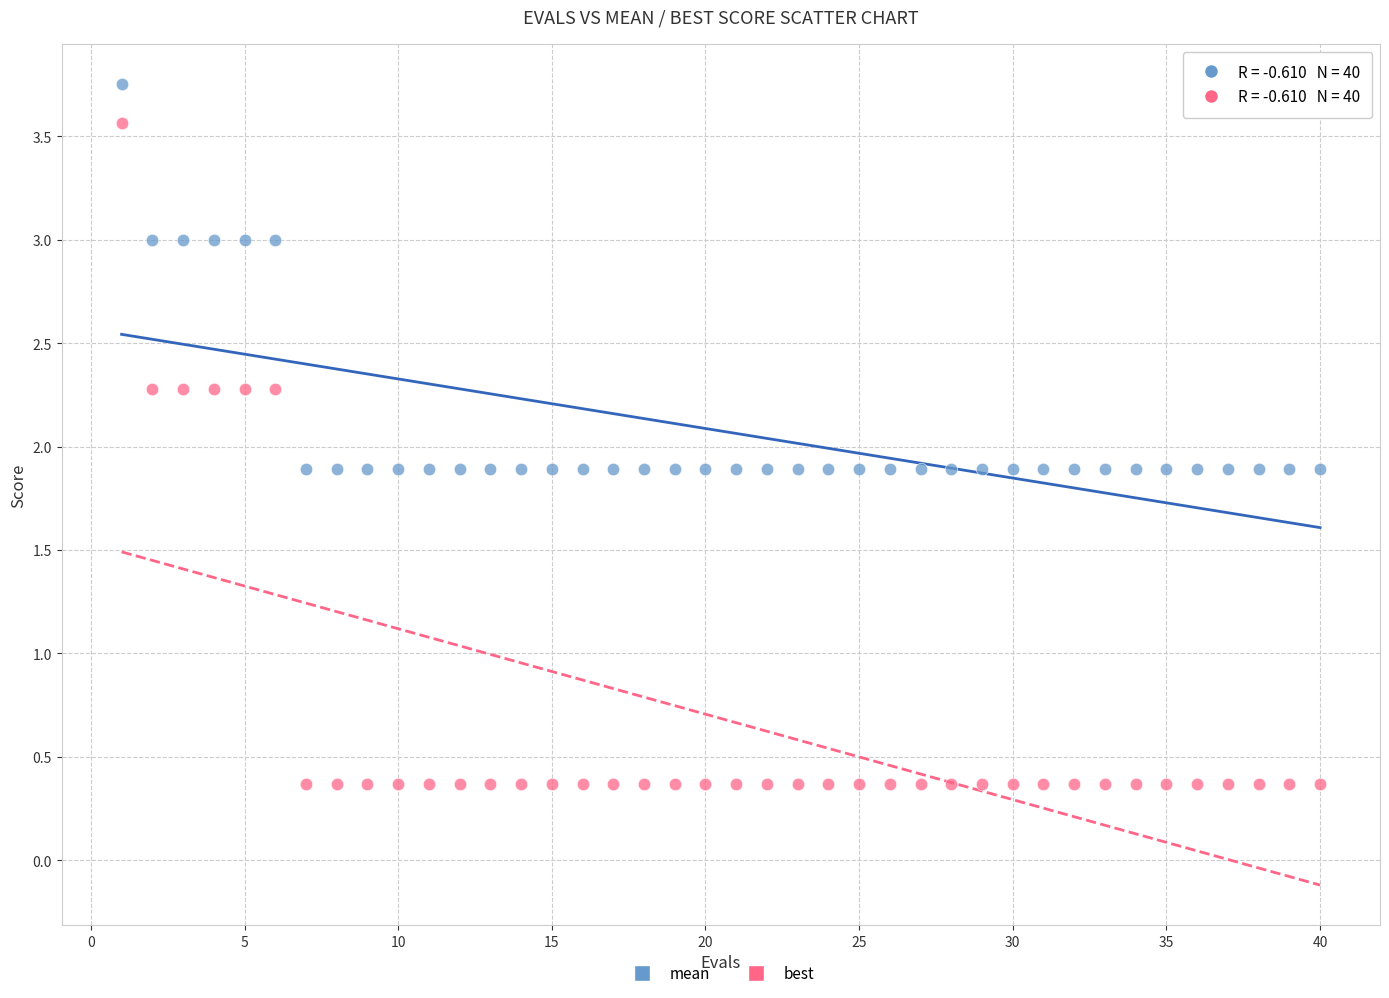

Which series has the largest Y range (max minus min)?

best